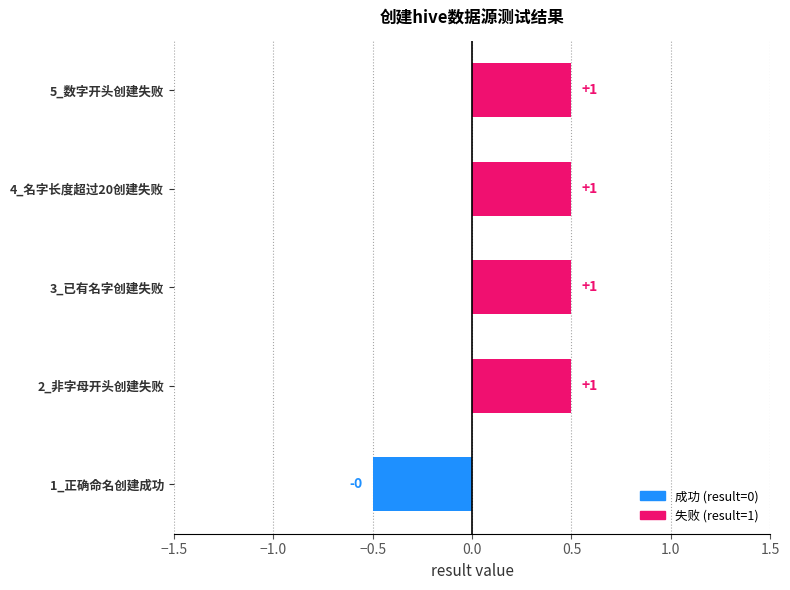

How many bars are there in total?

5